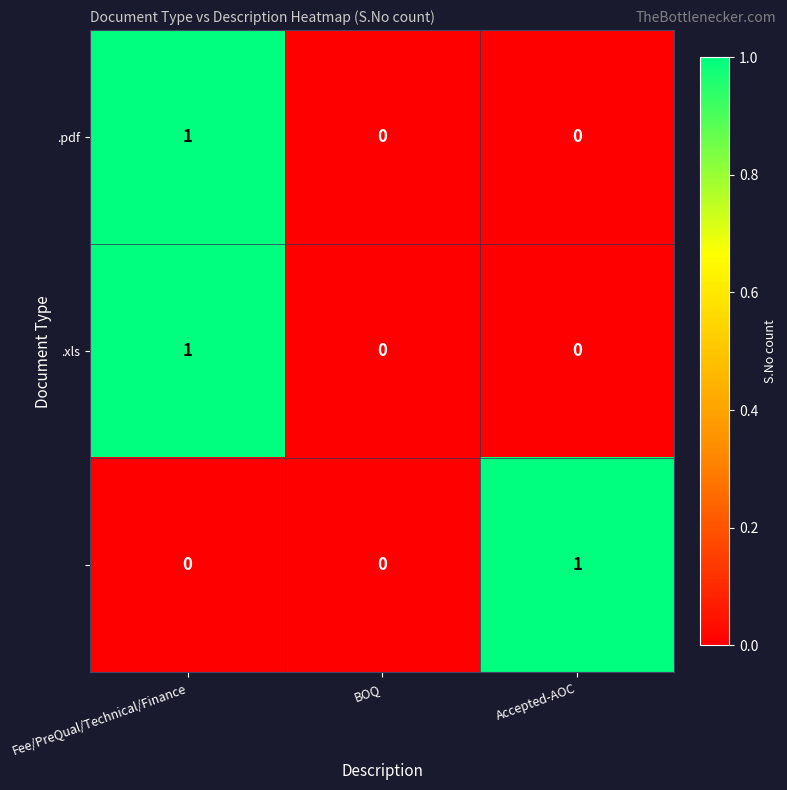

At which category is the sum across all series the highest?

Fee/PreQual/Technical/Finance